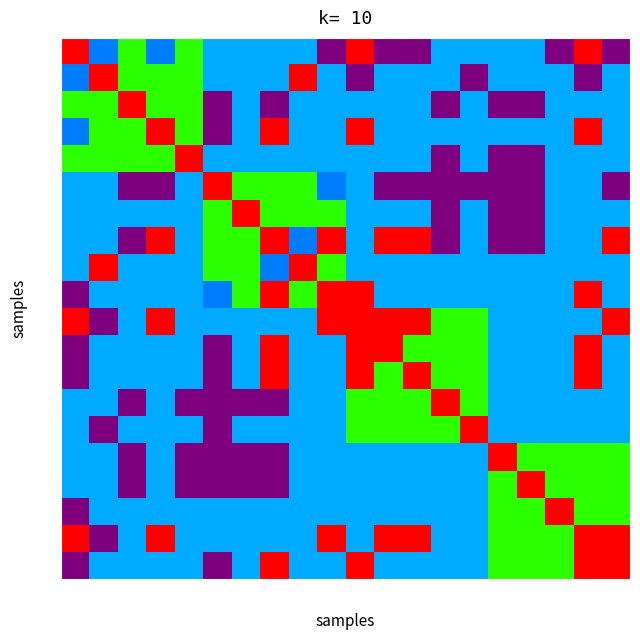

How many series are shown in this chart?

20